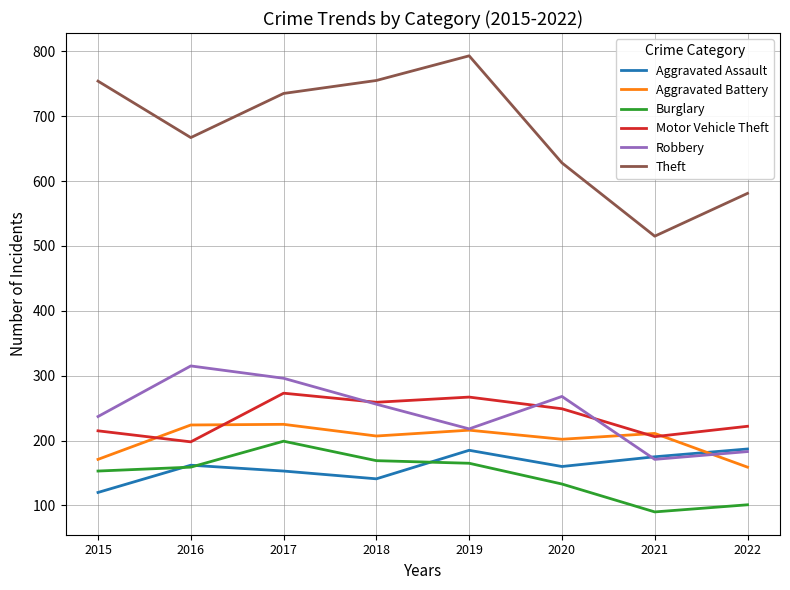

What is the difference between the highest and lowest values at 2018?

614